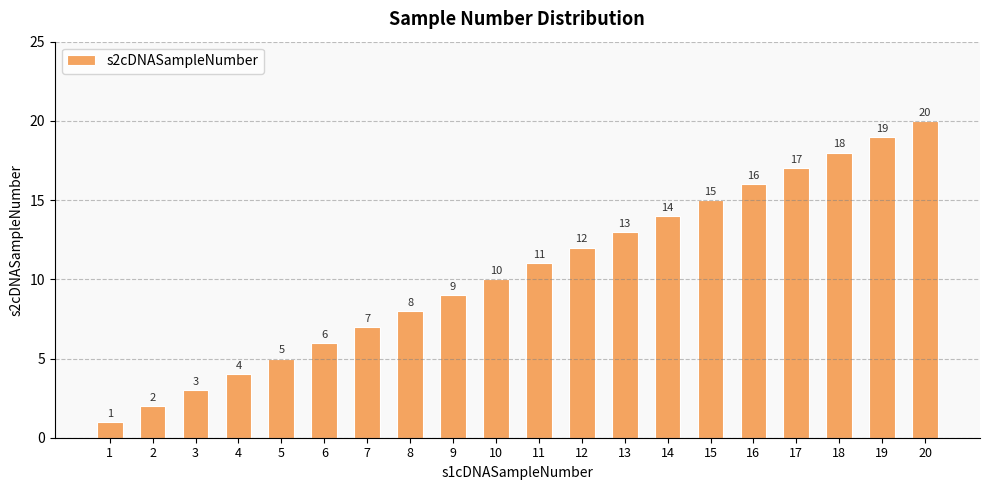

At which label is the value closest to 10?

10